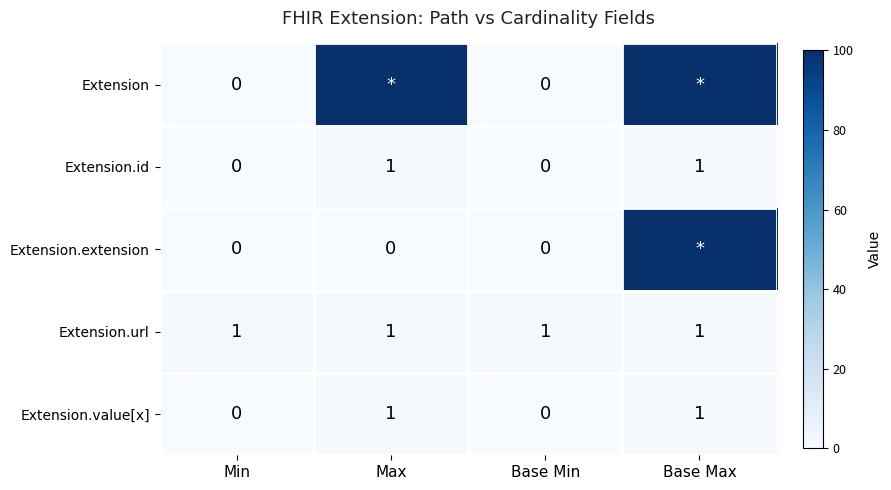

Count the Extension.value[x] values in the range 0 to 1.

4